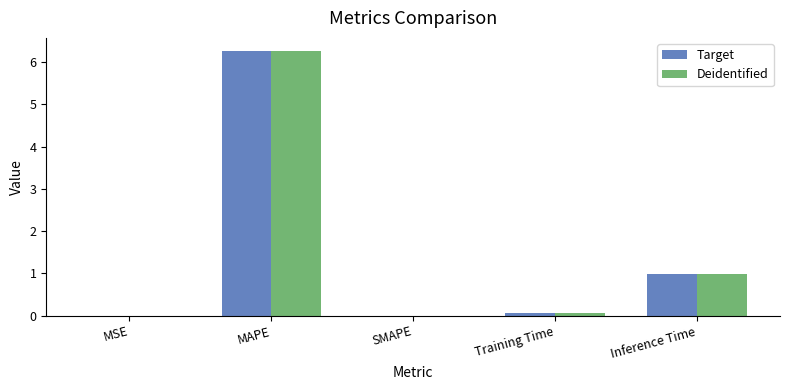

At which category is the sum across all series the highest?

MAPE